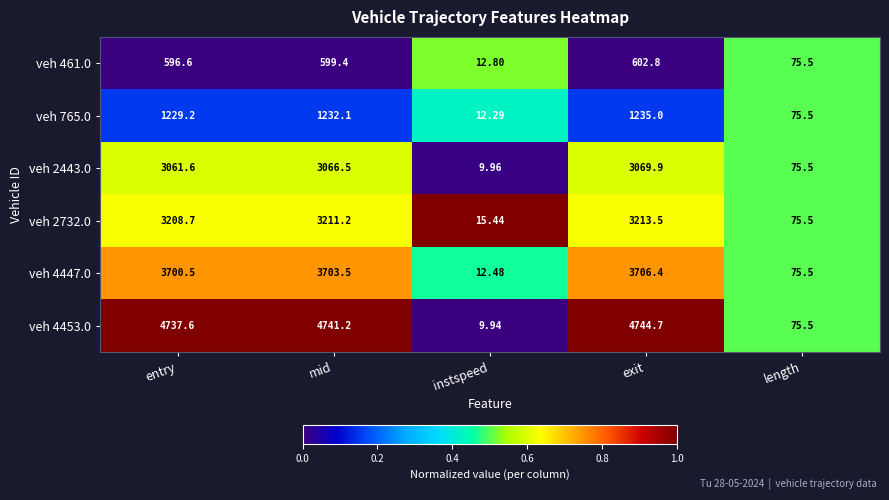

What is the difference between the highest and lowest values at exit?

4141.9